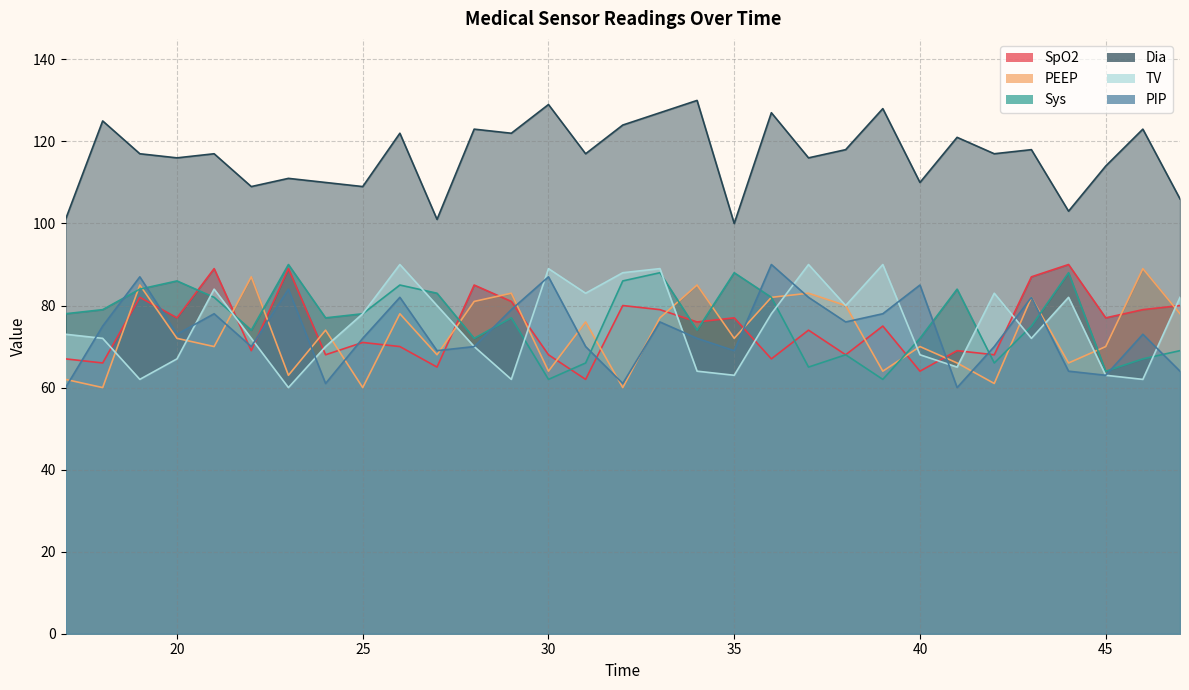

Rank the series by their maximum value, from lowest to highest.

PEEP, SpO2, Sys, TV, PIP, Dia